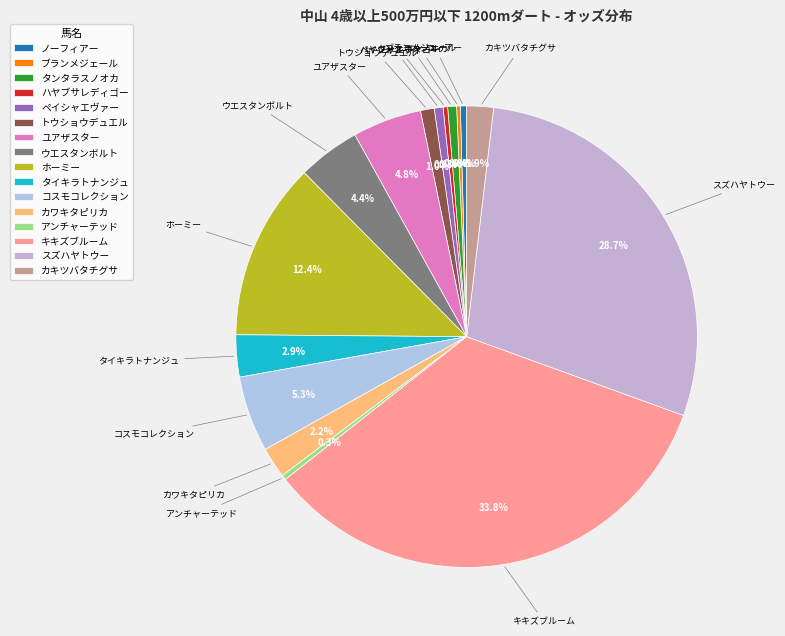

Is there any slice that represents more than half of the pie?

No